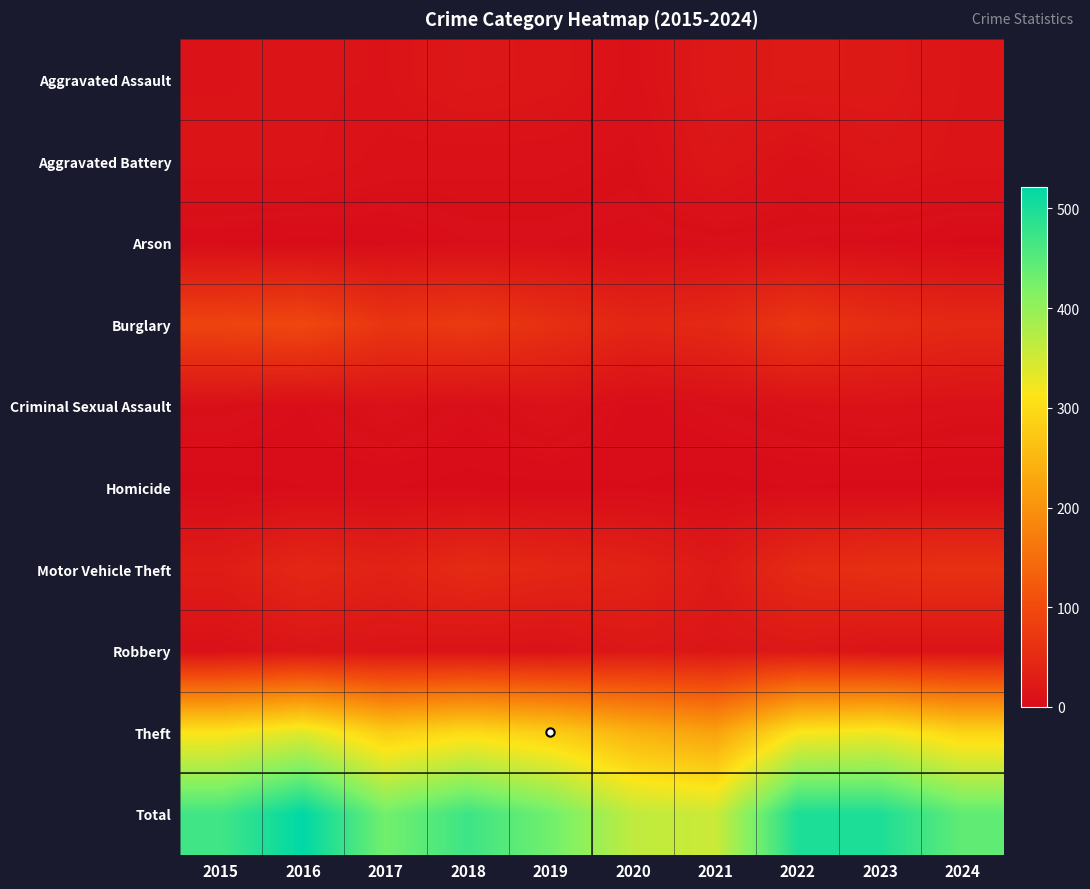

Reading right to left, extract all data points from this chart.

Aggravated Assault: 2024=14	2023=22	2022=23	2021=21	2020=9	2019=16	2018=19	2017=12	2016=13	2015=12
Aggravated Battery: 2024=13	2023=16	2022=9	2021=17	2020=6	2019=8	2018=8	2017=9	2016=13	2015=13
Arson: 2024=0	2023=2	2022=4	2021=4	2020=3	2019=4	2018=4	2017=1	2016=0	2015=1
Burglary: 2024=46	2023=54	2022=70	2021=47	2020=42	2019=58	2018=75	2017=67	2016=96	2015=90
Criminal Sexual Assault: 2024=8	2023=10	2022=8	2021=5	2020=2	2019=10	2018=4	2017=9	2016=3	2015=6
Homicide: 2024=0	2023=0	2022=1	2021=0	2020=1	2019=0	2018=0	2017=1	2016=1	2015=0
Motor Vehicle Theft: 2024=61	2023=58	2022=50	2021=23	2020=37	2019=43	2018=50	2017=36	2016=44	2015=27
Robbery: 2024=11	2023=12	2022=19	2021=16	2020=19	2019=9	2018=11	2017=13	2016=15	2015=8
Theft: 2024=290	2023=323	2022=314	2021=221	2020=245	2019=281	2018=300	2017=280	2016=337	2015=311
Total: 2024=443	2023=497	2022=498	2021=354	2020=364	2019=429	2018=471	2017=428	2016=522	2015=468